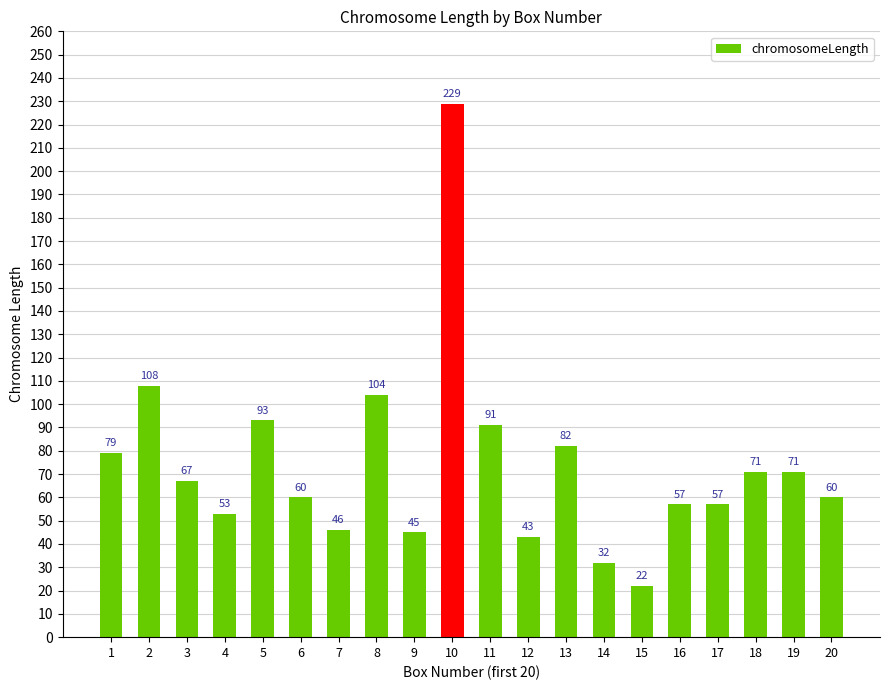

Which has a higher value, 10 or 2?

10